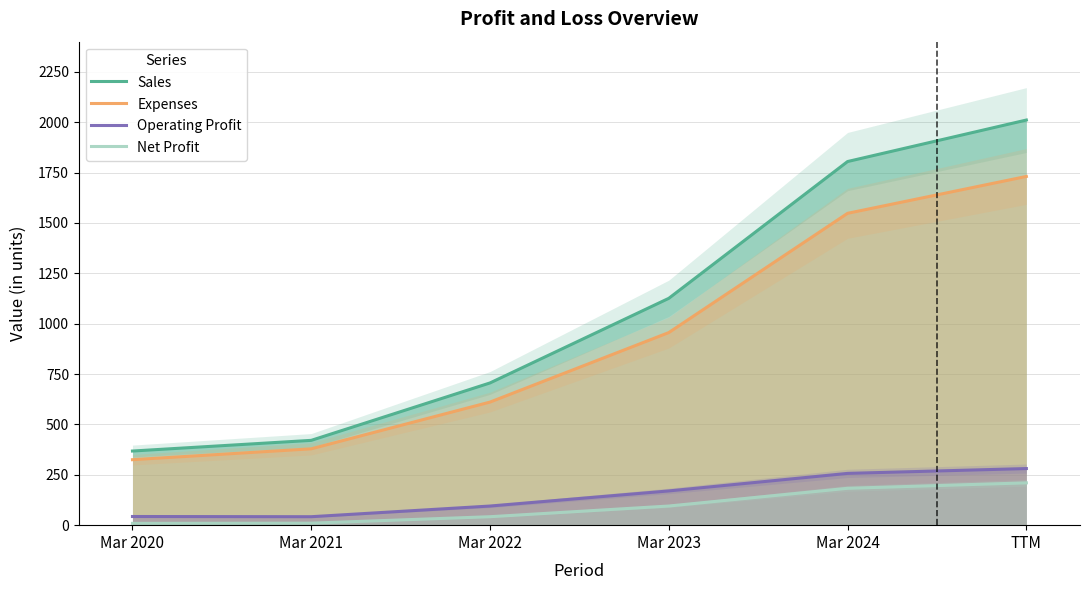

Rank the categories by Expenses value from lowest to highest.

Mar 2020, Mar 2021, Mar 2022, Mar 2023, Mar 2024, TTM